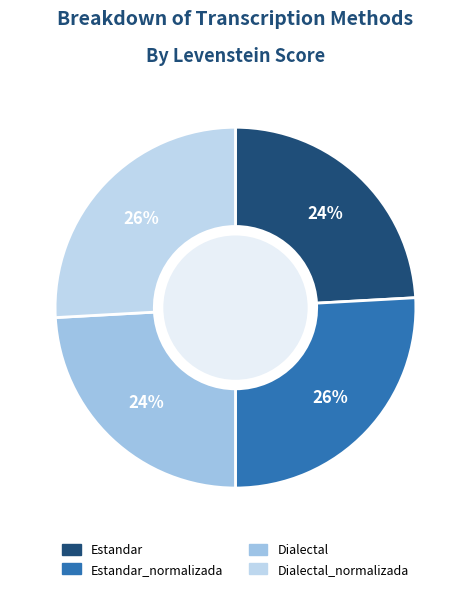

What percentage is the Dialectal slice, to the nearest percent?

24%